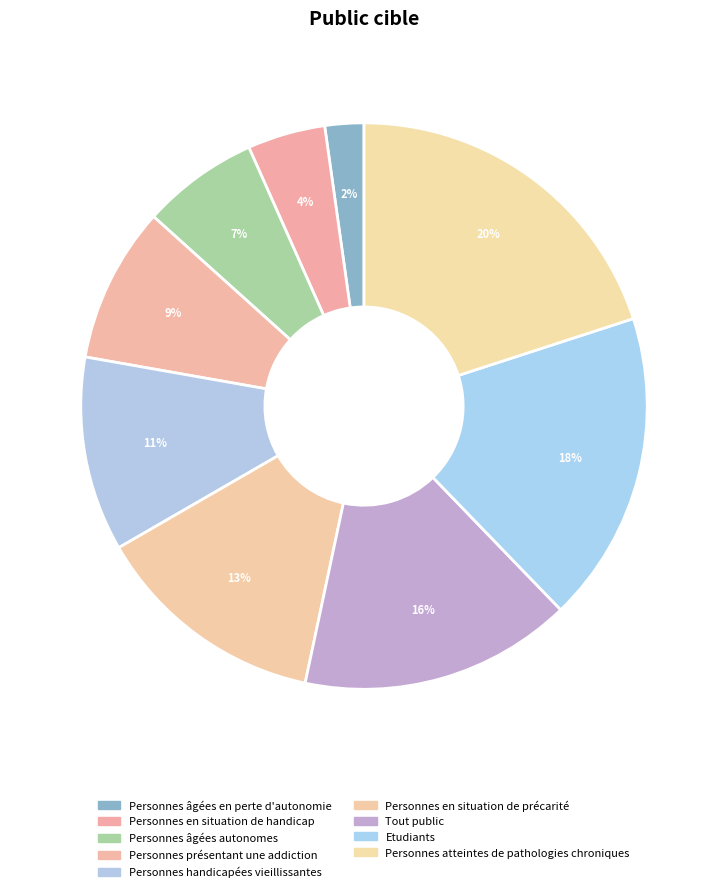

Is it true that Personnes en situation de handicap is 1% of the pie?

False